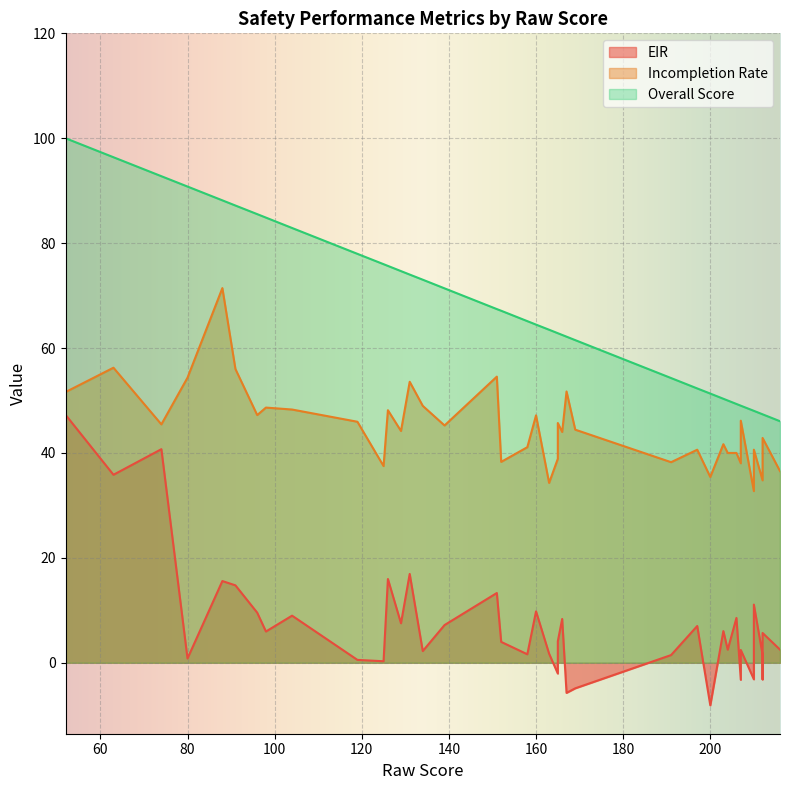

How many lines are shown in the chart?

3